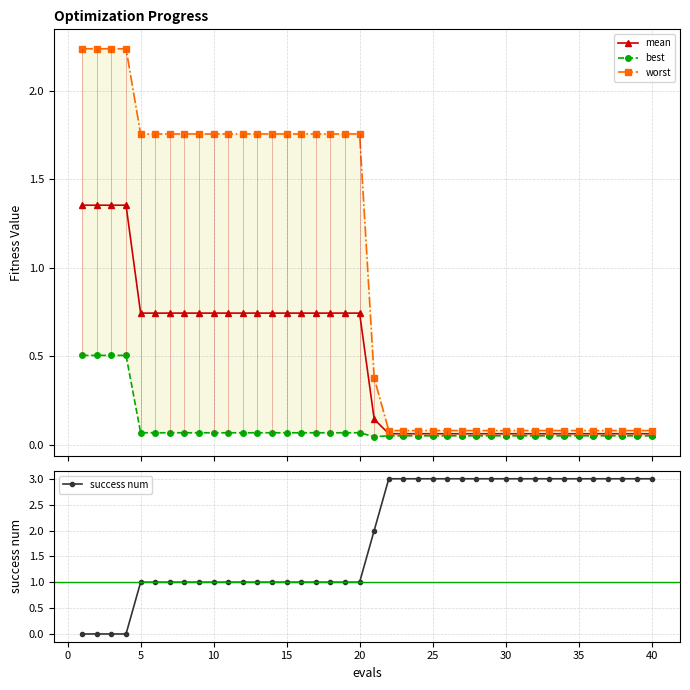

Reading left to right, transcribe all the data shown in this chart.

mean: 1.4	1.4	1.4	1.4	0.7	0.7	0.7	0.7	0.7	0.7	0.7	0.7	0.7	0.7	0.7	0.7	0.7	0.7	0.7	0.7	0.1	0.1	0.1	0.1	0.1	0.1	0.1	0.1	0.1	0.1	0.1	0.1	0.1	0.1	0.1	0.1	0.1	0.1	0.1	0.1
best: 0.5	0.5	0.5	0.5	0.1	0.1	0.1	0.1	0.1	0.1	0.1	0.1	0.1	0.1	0.1	0.1	0.1	0.1	0.1	0.1	0.0	0.0	0.0	0.0	0.0	0.0	0.0	0.0	0.0	0.0	0.0	0.0	0.0	0.0	0.0	0.0	0.0	0.0	0.0	0.0
worst: 2.2	2.2	2.2	2.2	1.8	1.8	1.8	1.8	1.8	1.8	1.8	1.8	1.8	1.8	1.8	1.8	1.8	1.8	1.8	1.8	0.4	0.1	0.1	0.1	0.1	0.1	0.1	0.1	0.1	0.1	0.1	0.1	0.1	0.1	0.1	0.1	0.1	0.1	0.1	0.1
success num: 0.0	0.0	0.0	0.0	1.0	1.0	1.0	1.0	1.0	1.0	1.0	1.0	1.0	1.0	1.0	1.0	1.0	1.0	1.0	1.0	2.0	3.0	3.0	3.0	3.0	3.0	3.0	3.0	3.0	3.0	3.0	3.0	3.0	3.0	3.0	3.0	3.0	3.0	3.0	3.0